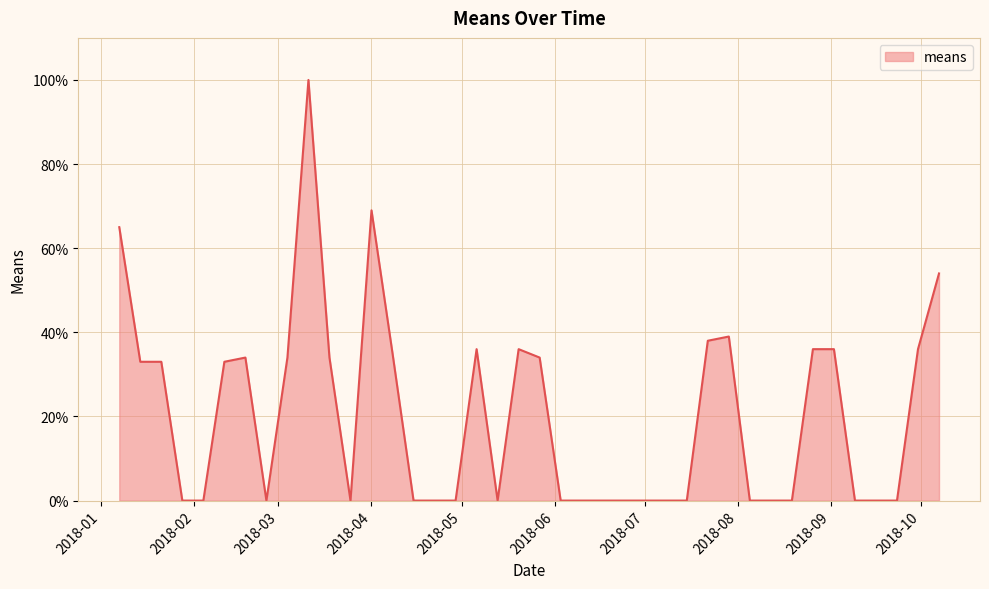

What is the maximum value shown in the chart?

100